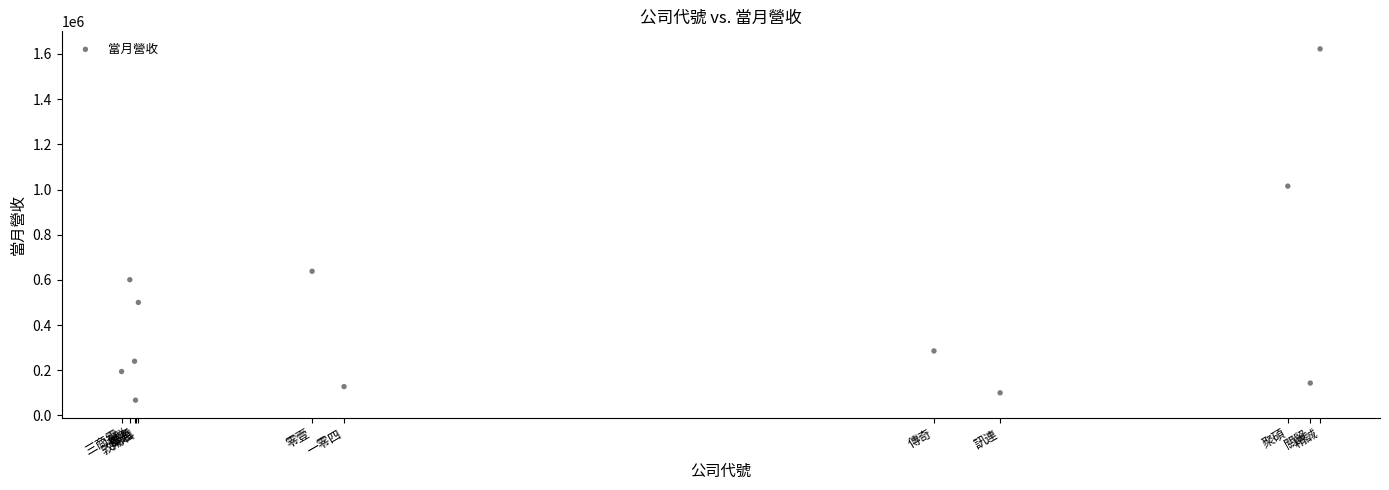

What Y value in the scatter plot is closest to 845054?

1015129